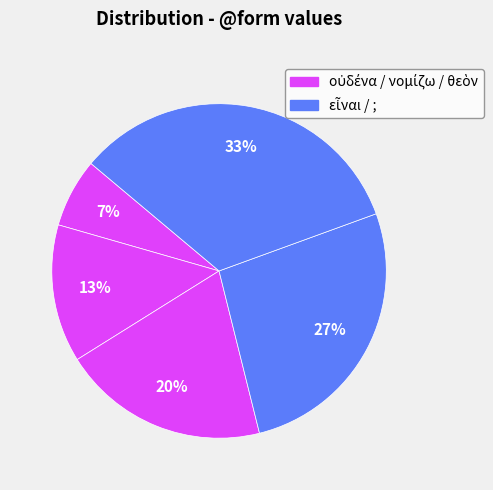

Rank the categories by value from highest to lowest.

;, εἶναι, θεὸν, νομίζω, οὐδένα